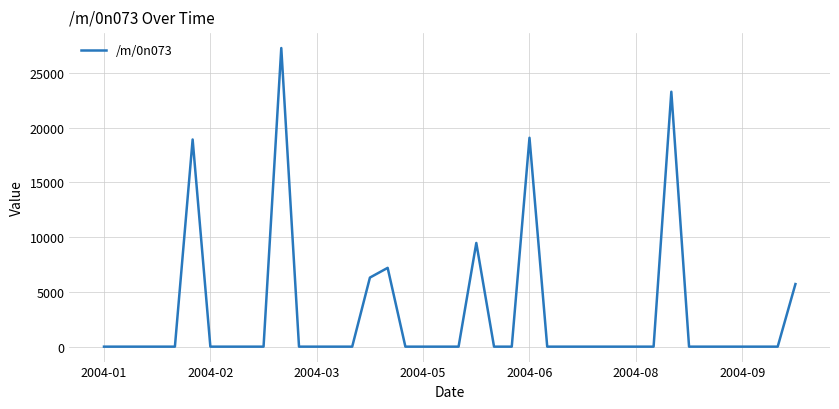

What is the maximum value shown in the chart?

27260.3